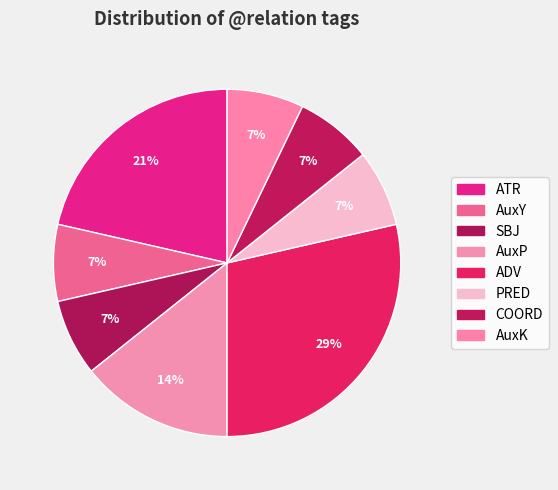

How many segments does this pie chart have?

8